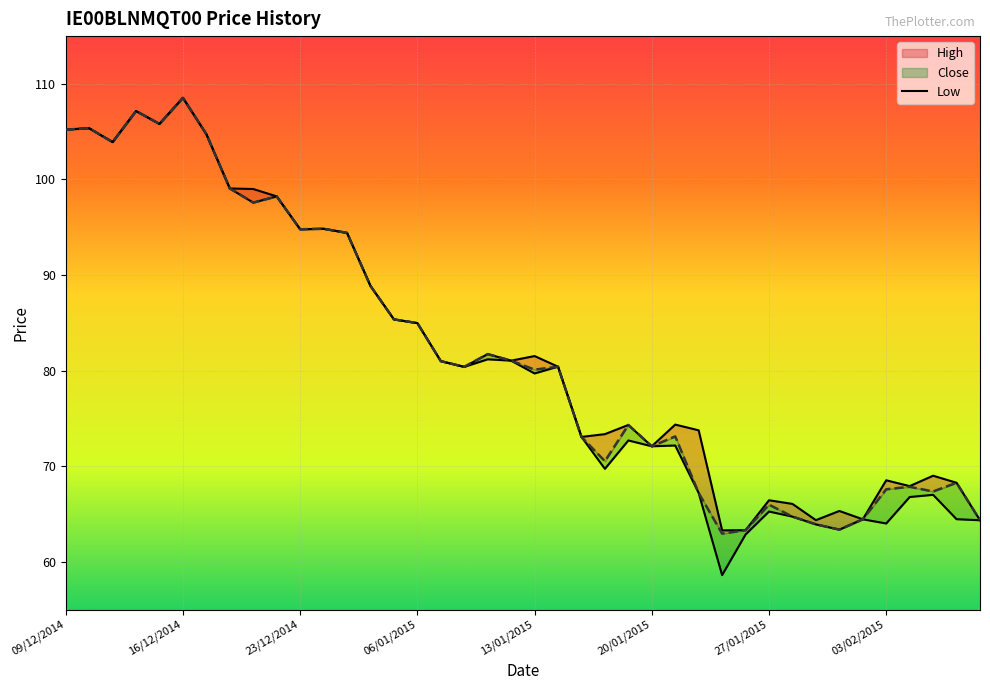

What is the label of the 1st point from the left?

09/12/2014